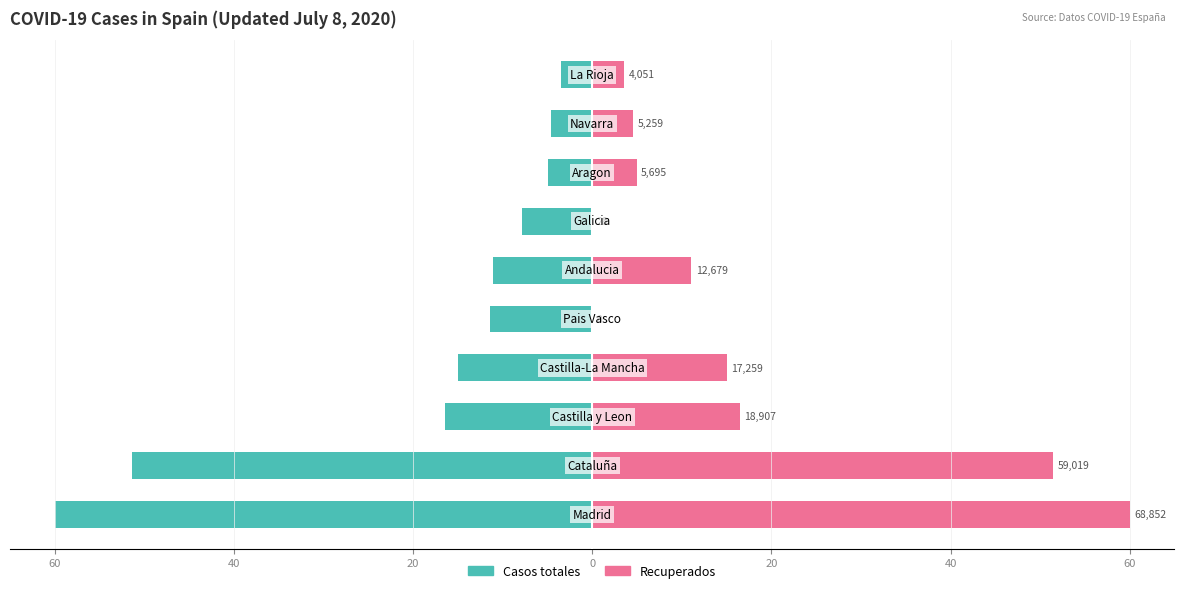

What is the spread (max minus min) of values at 60?

120.0